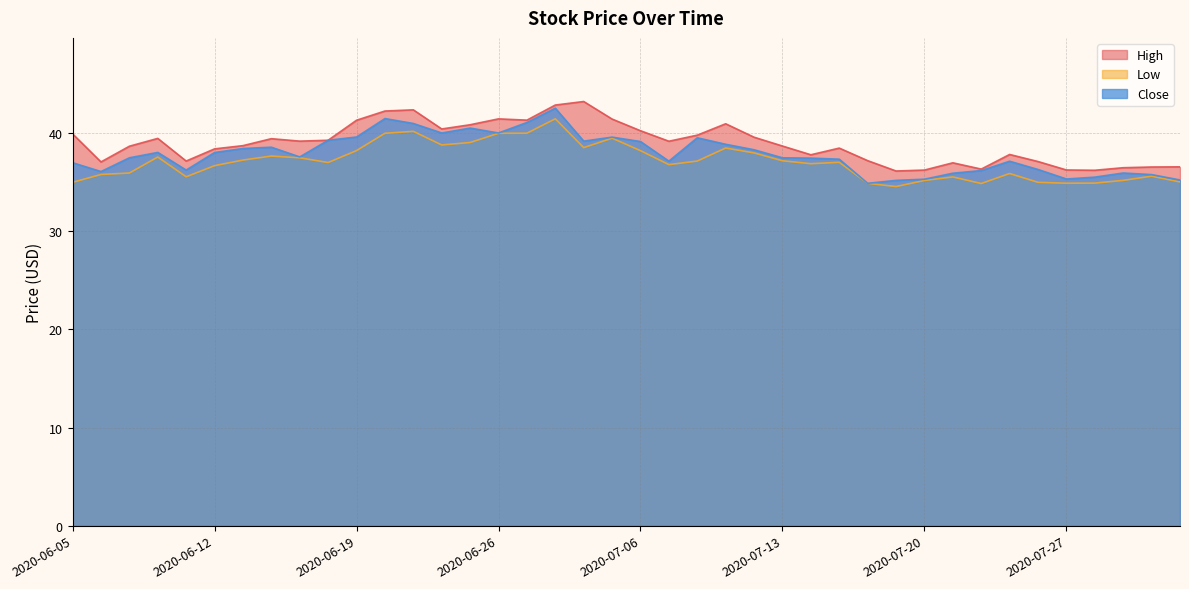

What is the maximum value shown in the chart?

43.2